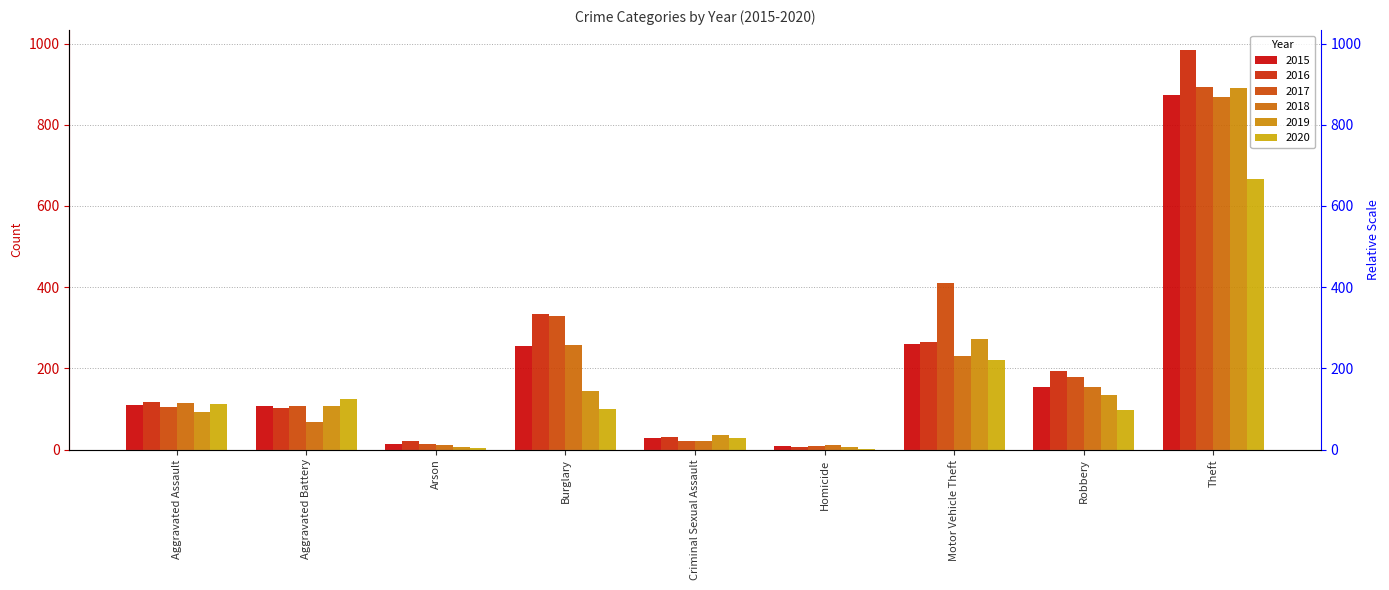

What is the sum of the 2020 values at Theft and Aggravated Battery?

791